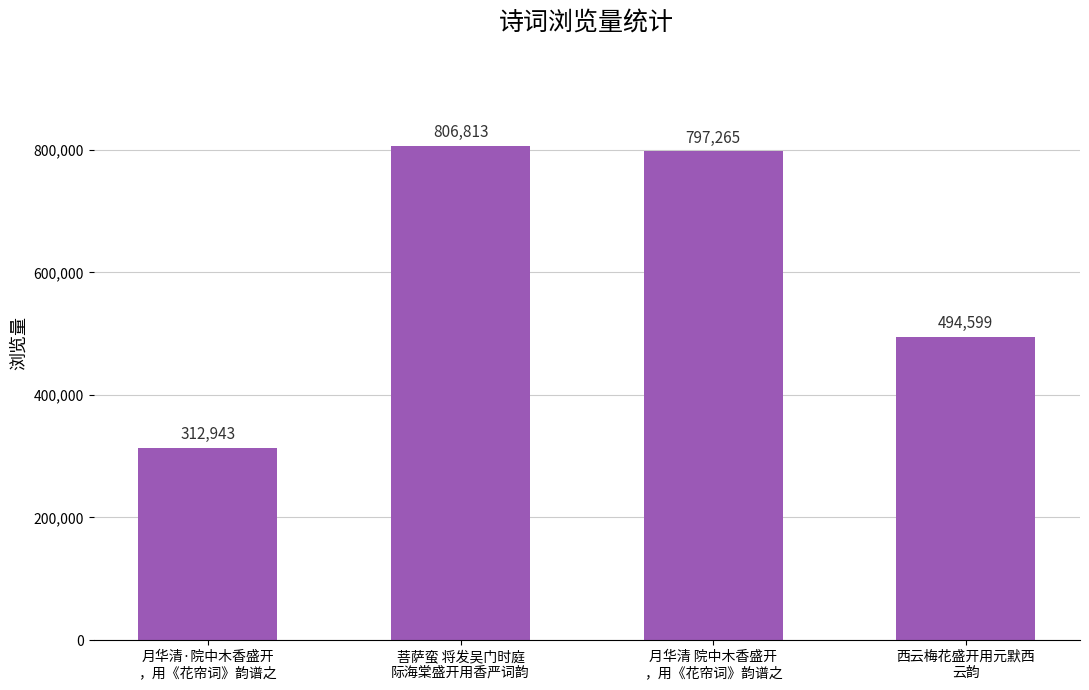

Reading left to right, what are all the values shown in this chart?

312943	806813	797265	494599